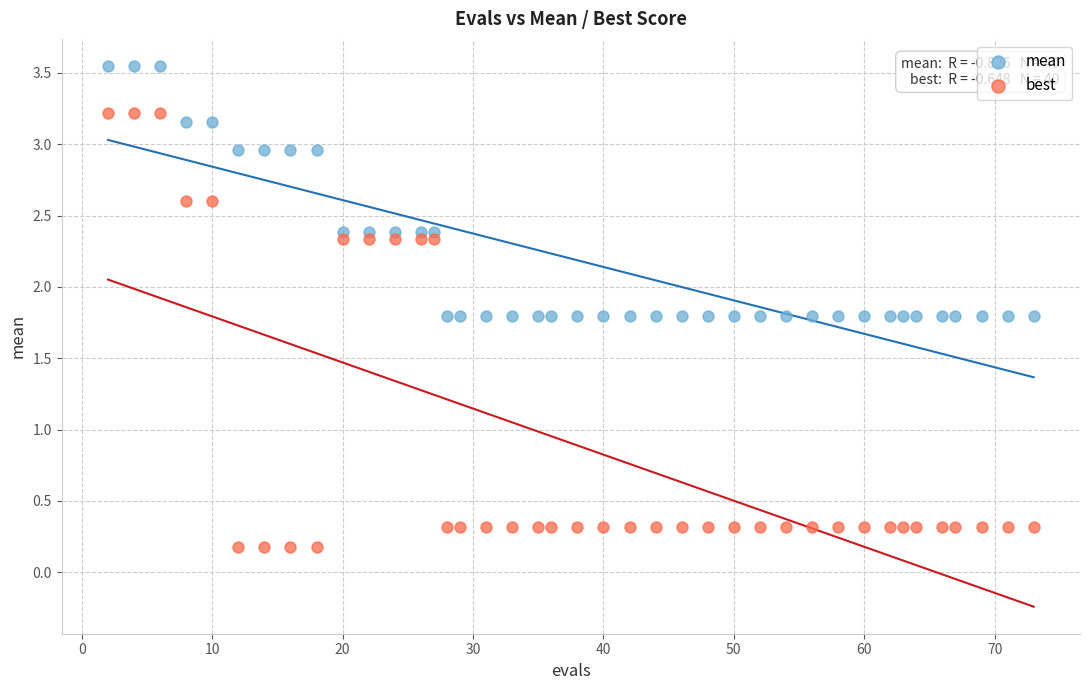

Across all data points, what is the range of Y values (max minus min)?

3.4